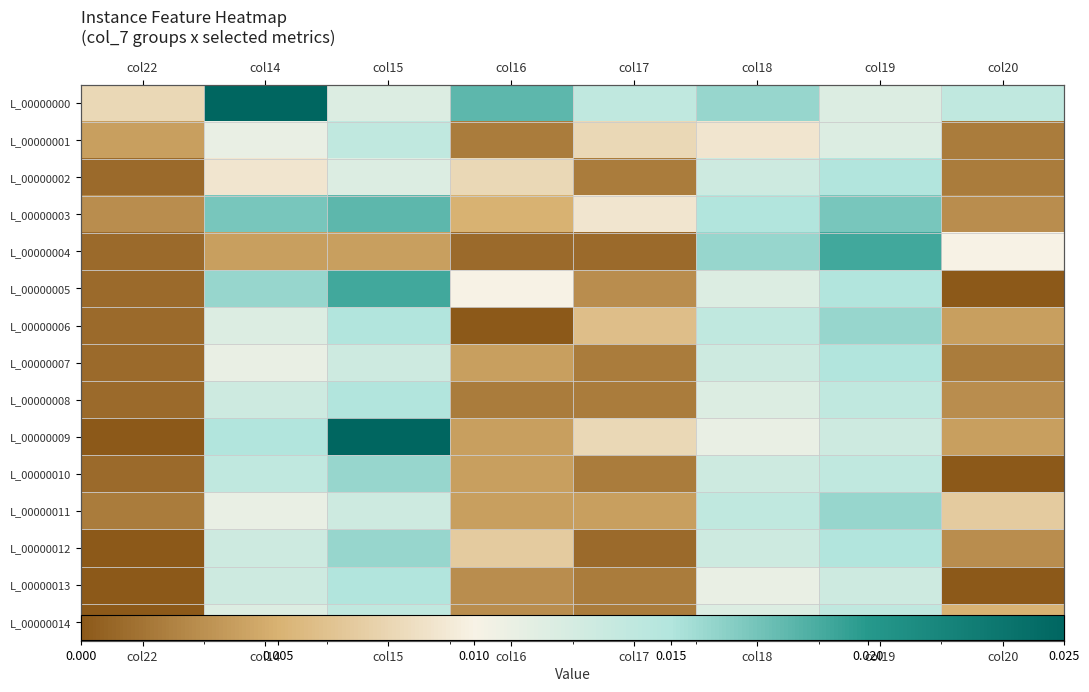

List the labels in order of L_00000014 value, smallest first.

col22, col17, col16, col20, col14, col18, col15, col19